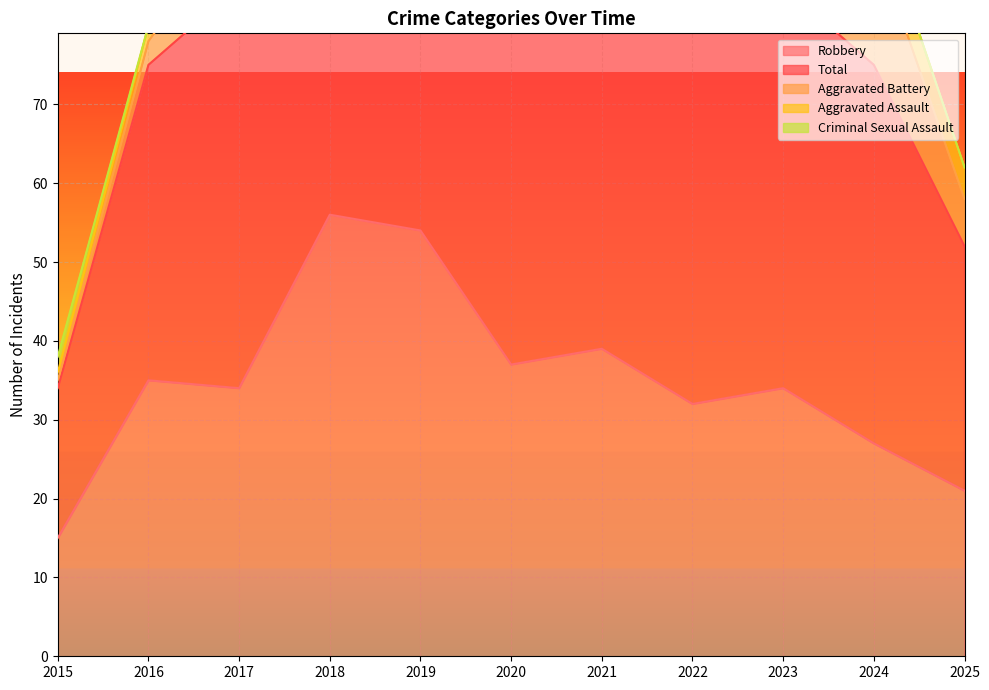

Between 2017 and 2020, which series saw the biggest shift?

Total